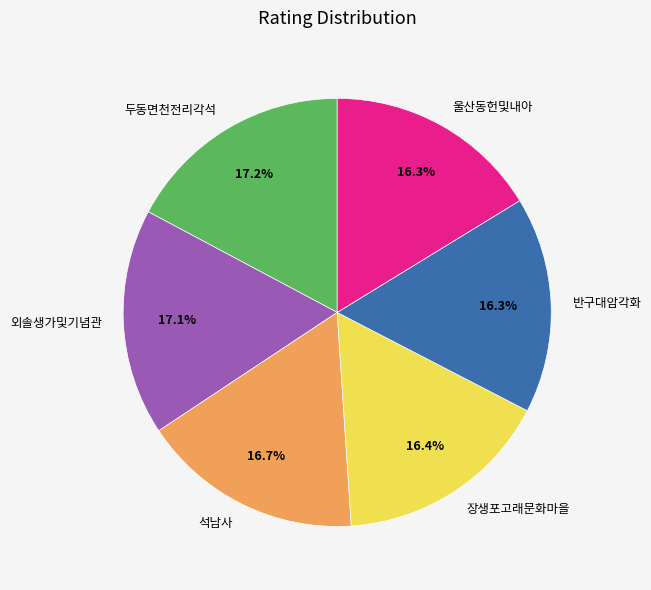

Is it true that 울산동헌및내아 is 16% of the pie?

True